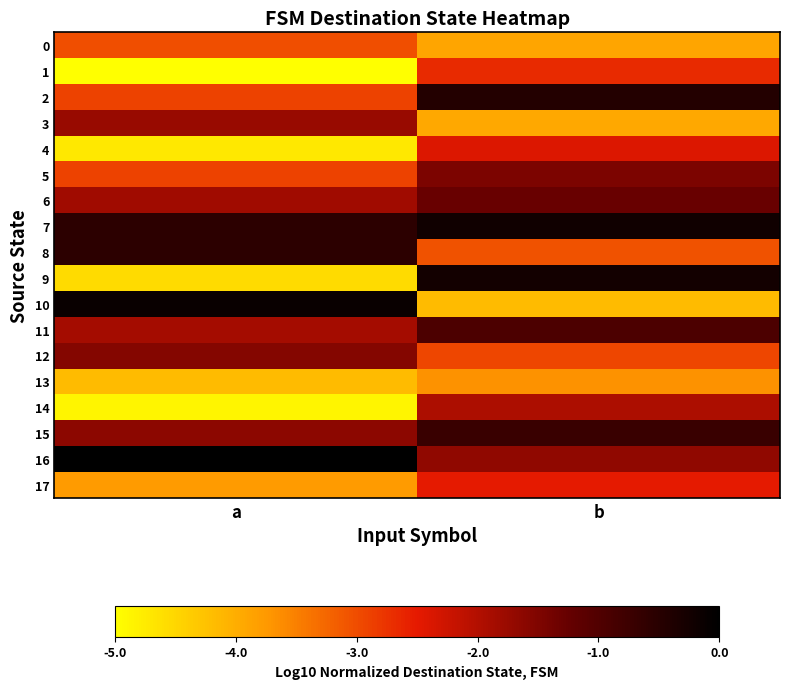

Count the number of categories in the chart.

2